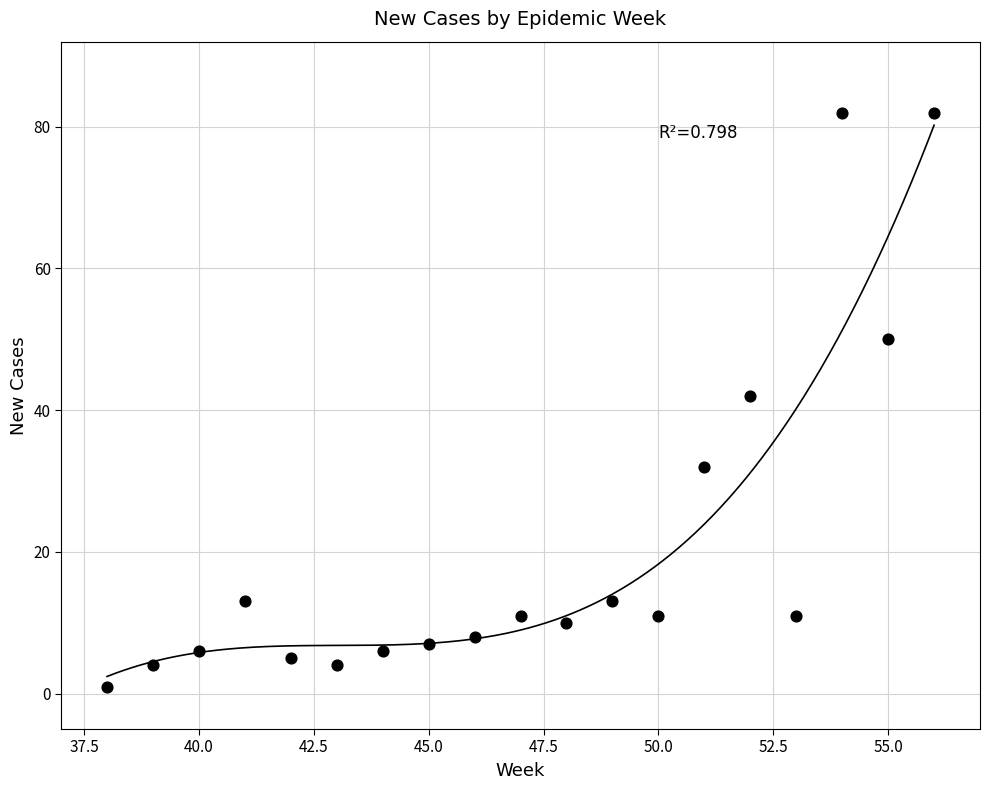

What Y value in the scatter plot is closest to 41?

42